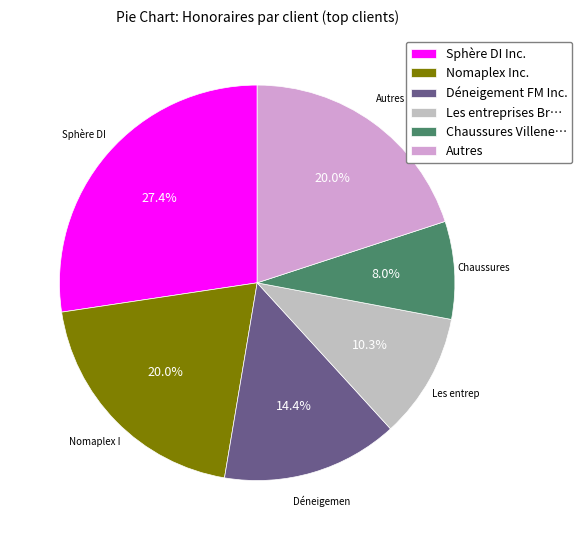

What is the ratio of the value at Les entreprises Br… to the value at Autres?

0.5